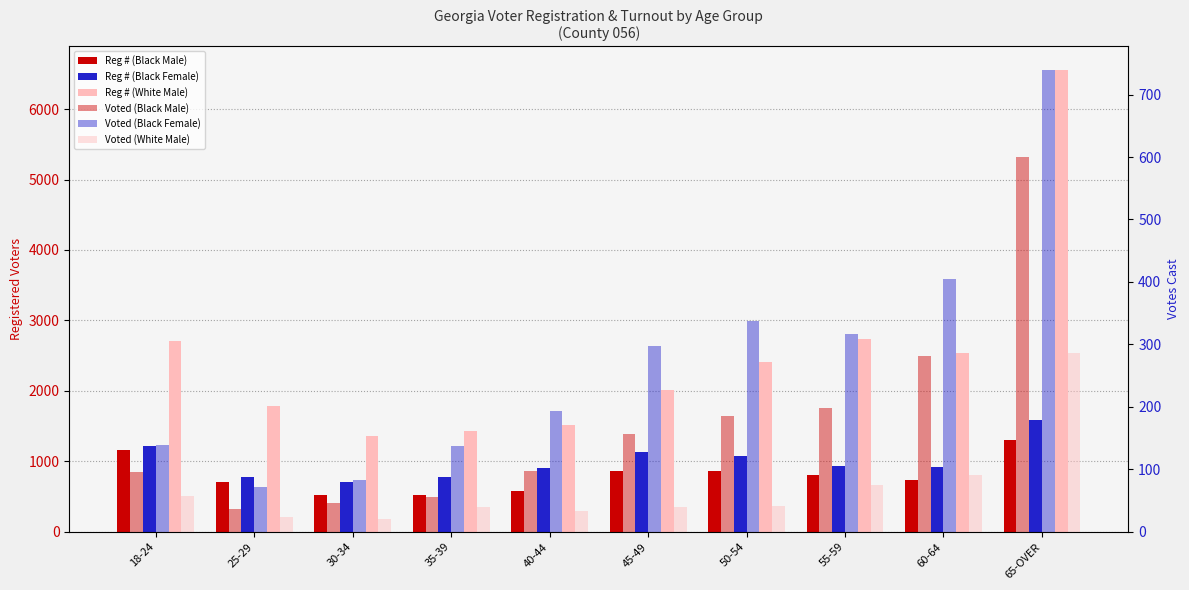

At which label does Voted (White Male) first exceed 41?

18-24